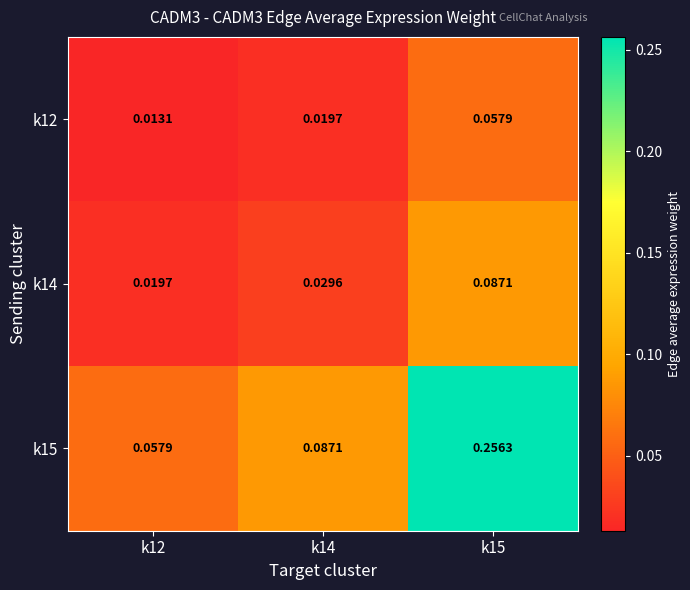

Is the value of k15 at k15 greater than the value of k14 at k14?

Yes